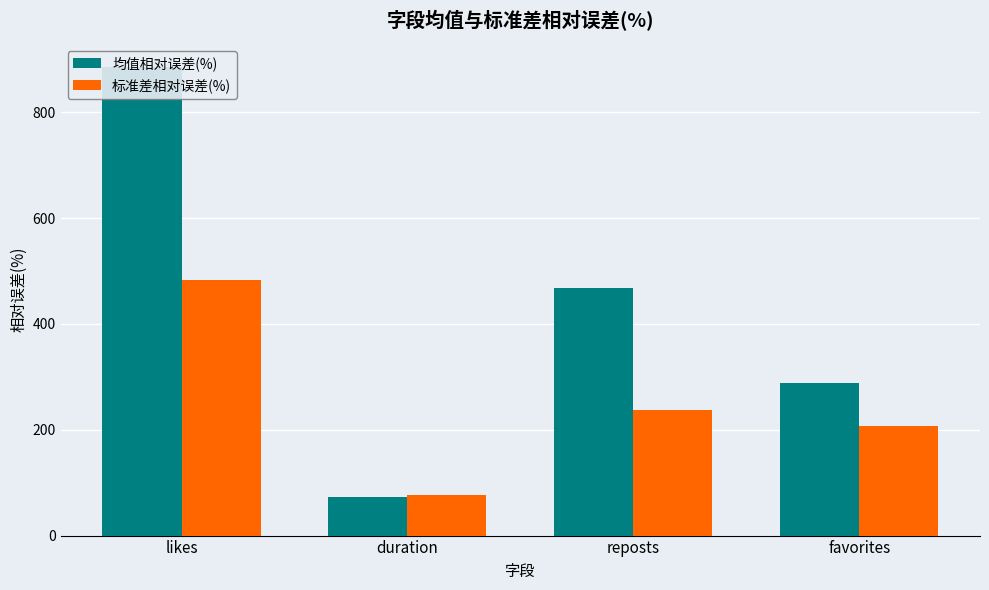

What is the sum of the 标准差相对误差(%) values at duration and reposts?

313.1